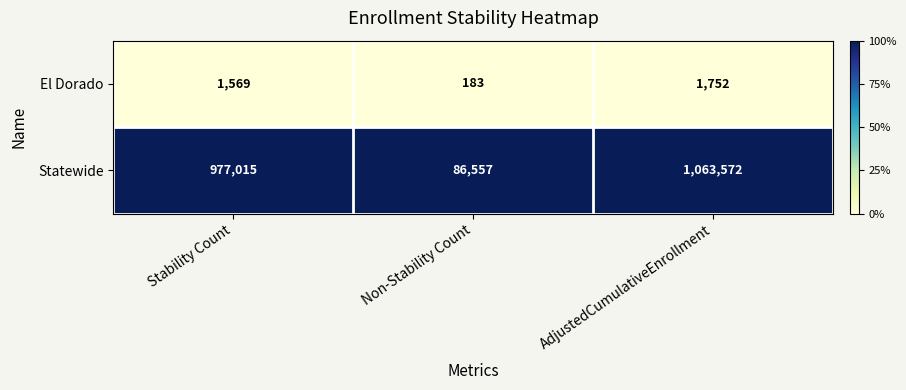

Which series has the largest total across all categories?

Statewide